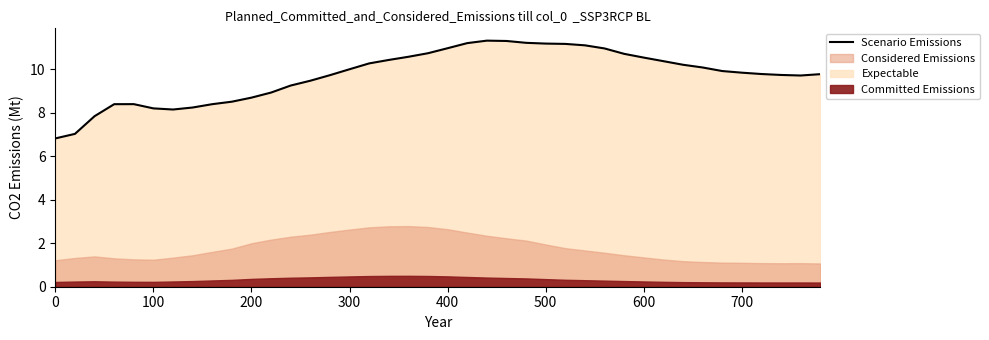

Is it true that Scenario Emissions equals 11.0 at 400?

True